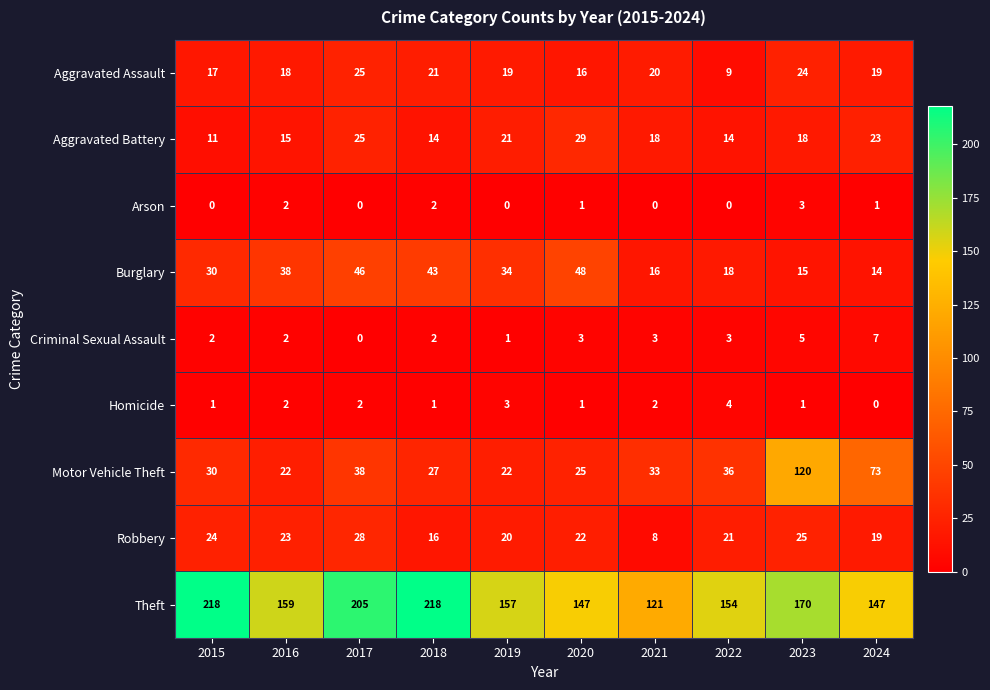

Where is Aggravated Battery nearest to the value 20?

2019